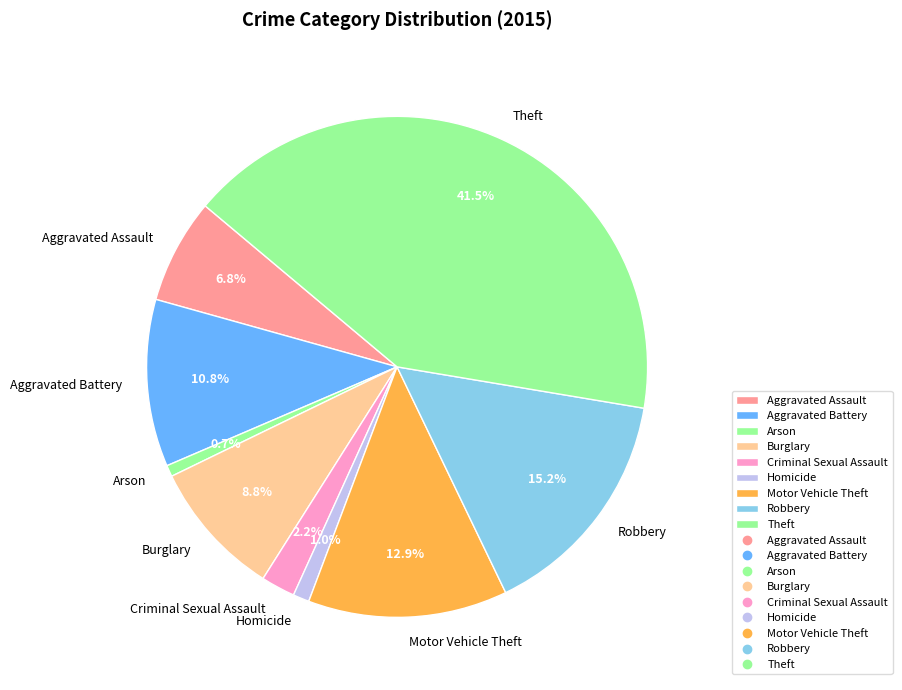

Between Aggravated Battery and Homicide, which is larger?

Aggravated Battery